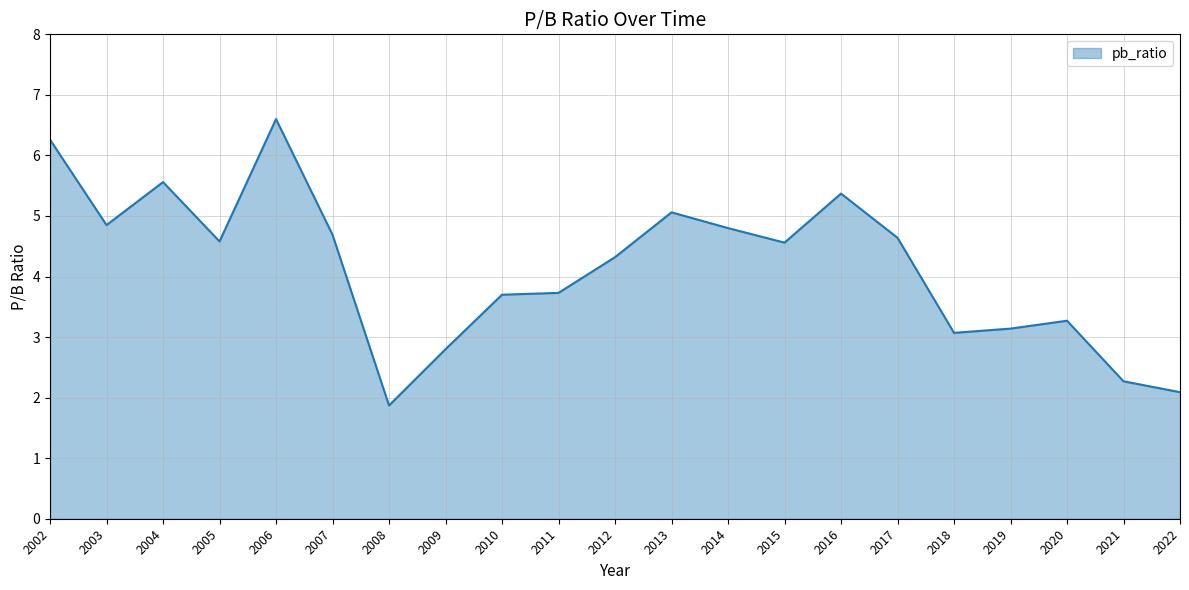

What is the difference between the maximum and minimum values?

4.7